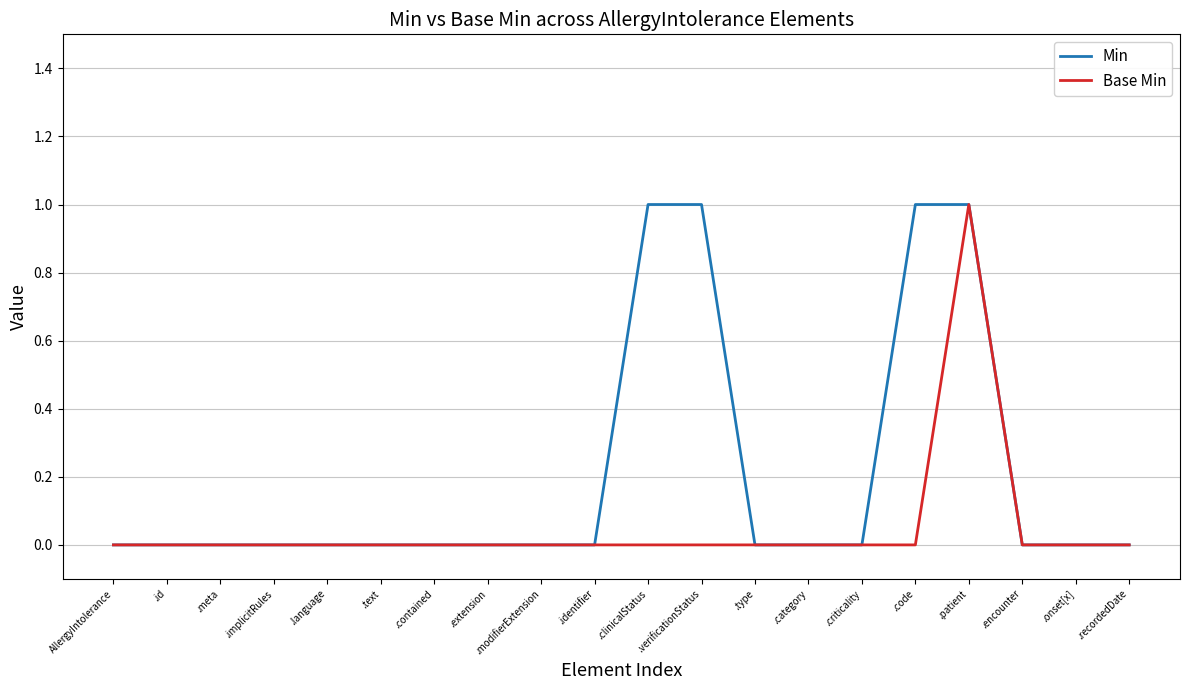

Count the number of categories in the chart.

20